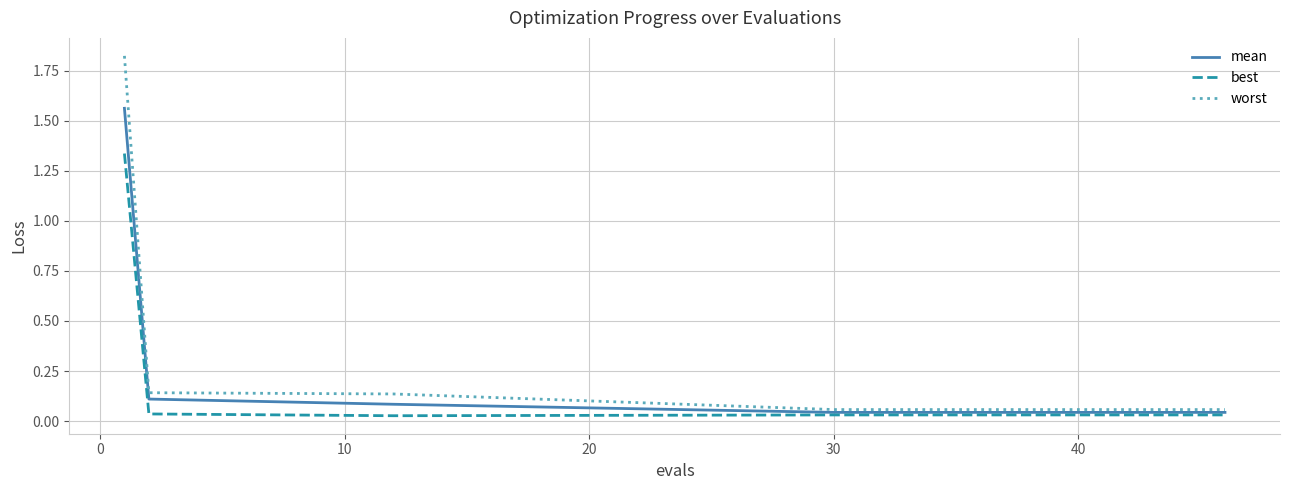

List the series in order of their peak value, highest first.

worst, mean, best